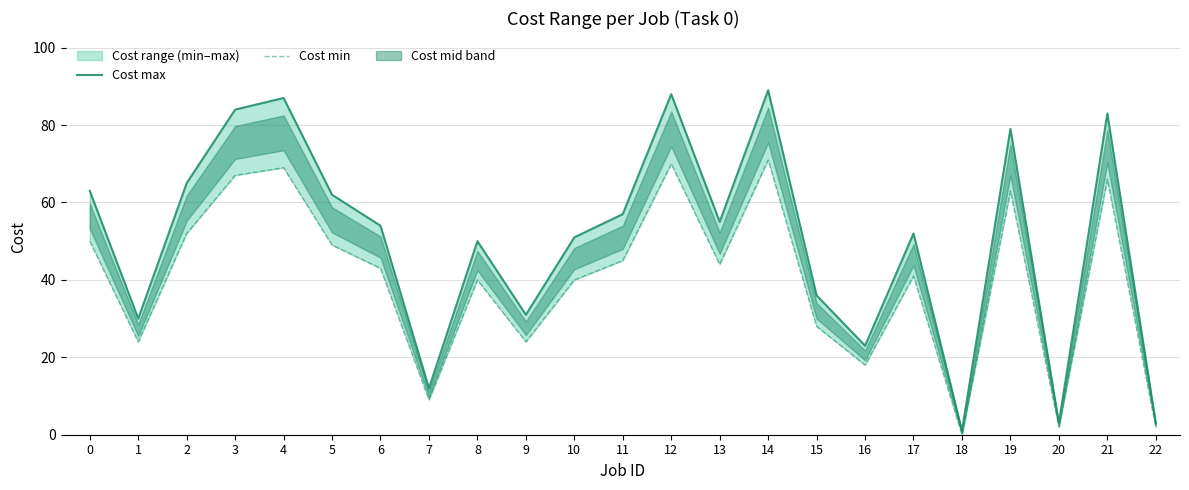

Reading right to left, transcribe all the data shown in this chart.

Cost max: 22=3	21=83	20=3	19=79	18=1	17=52	16=23	15=36	14=89	13=55	12=88	11=57	10=51	9=31	8=50	7=12	6=54	5=62	4=87	3=84	2=65	1=30	0=63
Cost min: 22=2	21=66	20=2	19=63	18=0	17=41	16=18	15=28	14=71	13=44	12=70	11=45	10=40	9=24	8=40	7=9	6=43	5=49	4=69	3=67	2=52	1=24	0=50